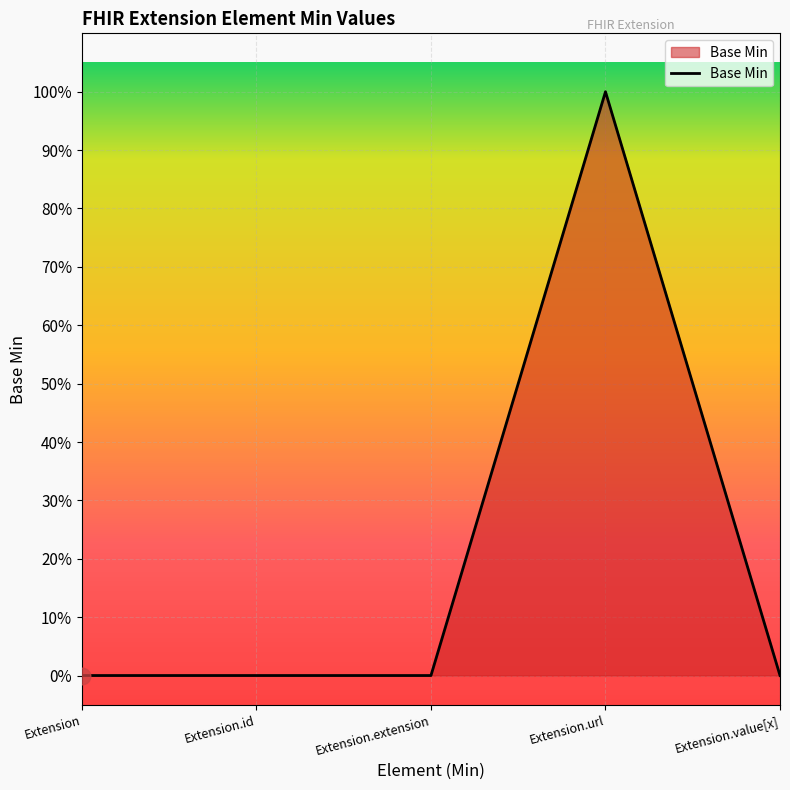

Is this an area chart (filled region under the line)?

Yes